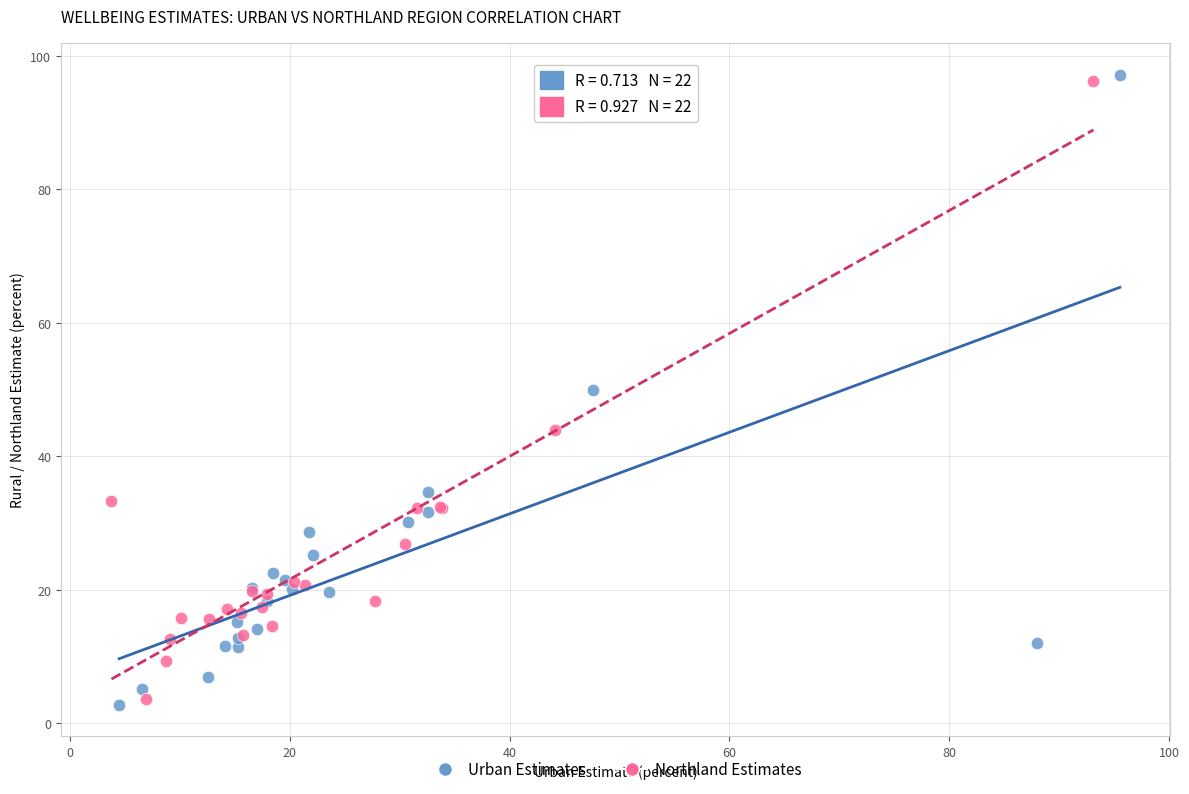

Which series reaches the minimum Y coordinate?

Urban Estimates